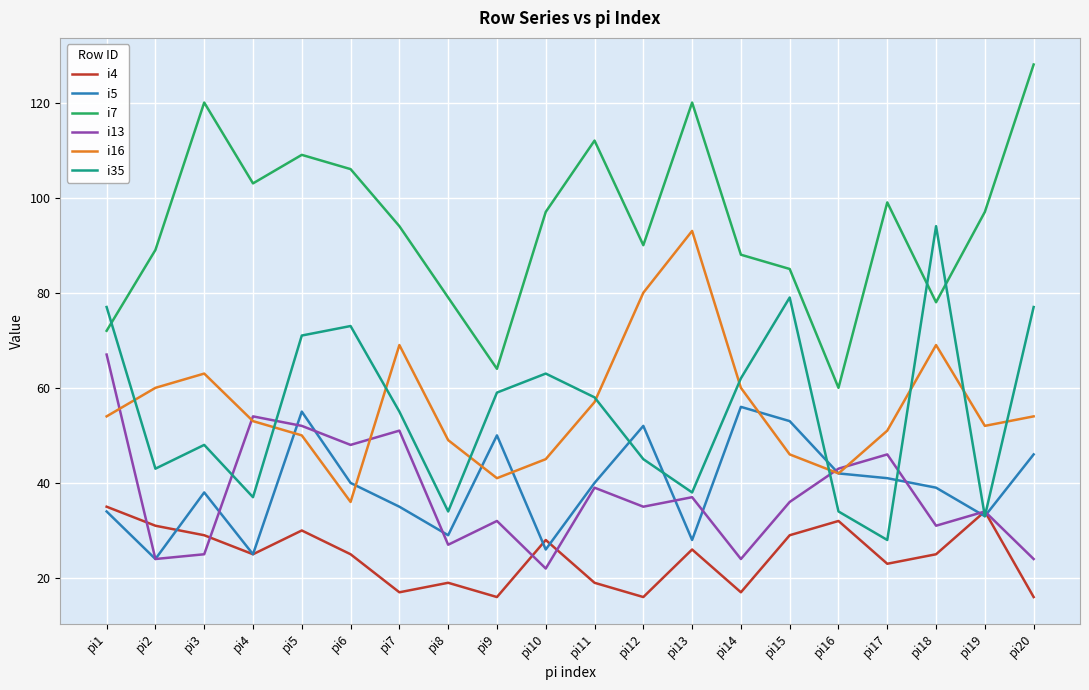

What are all the series names shown in the legend?

i4, i5, i7, i13, i16, i35